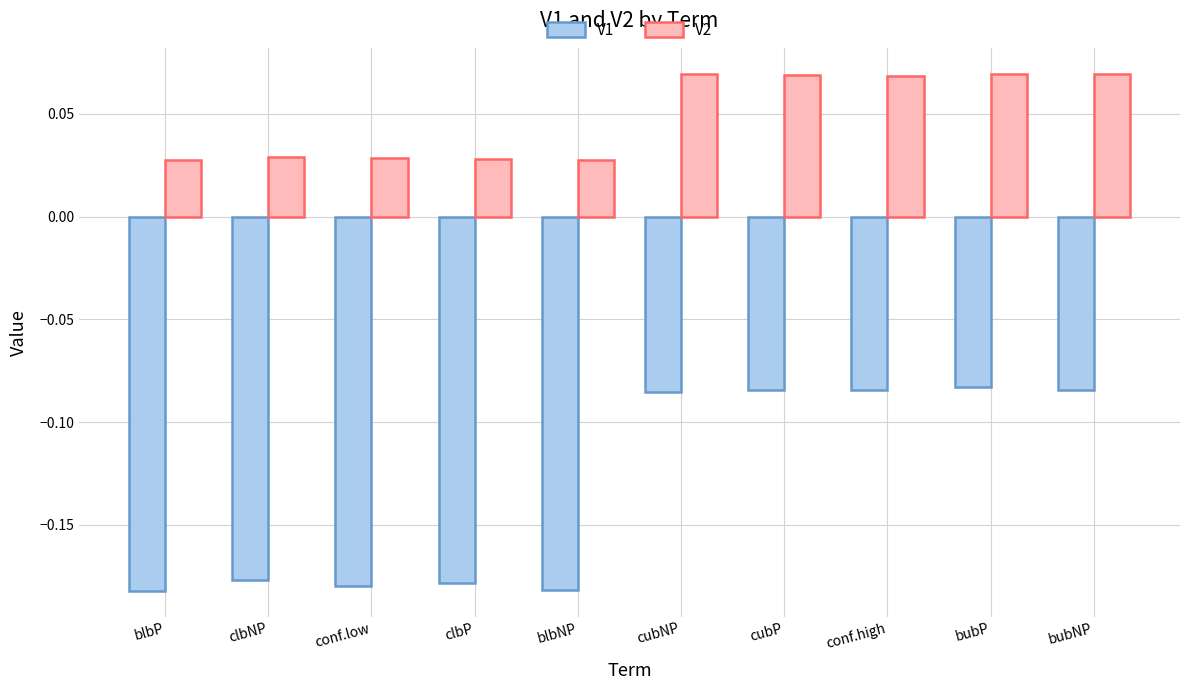

Rank the series by their average value, from lowest to highest.

V1, V2